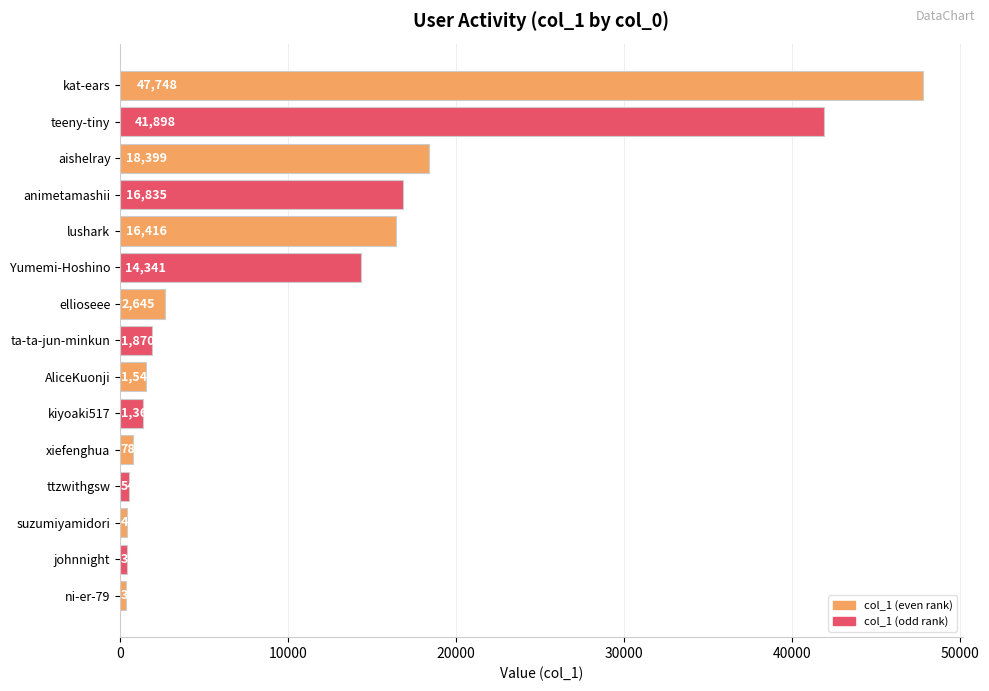

What is the difference between the maximum and minimum values?

47427